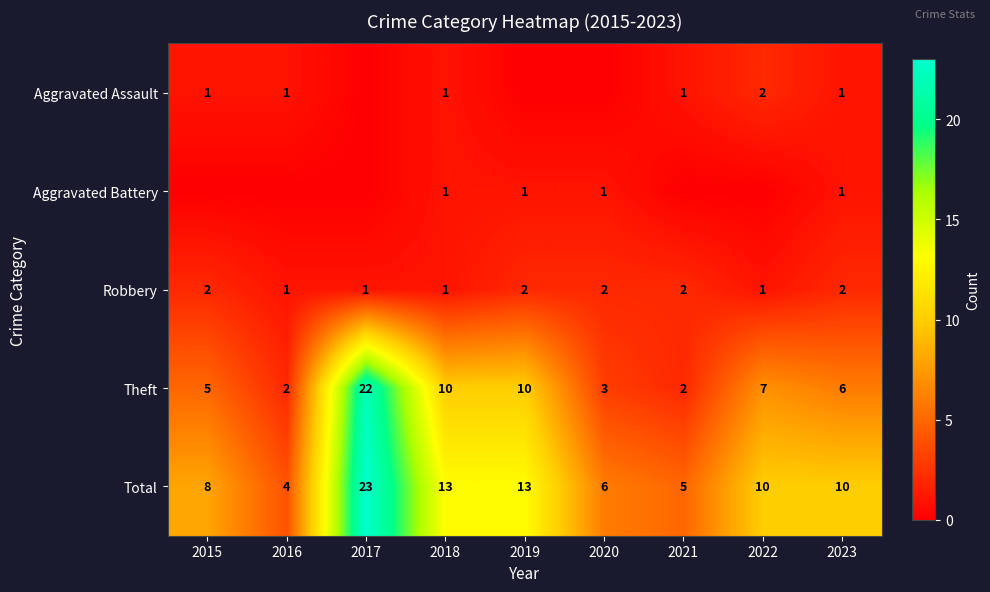

What is the highest value of the Total series?

23